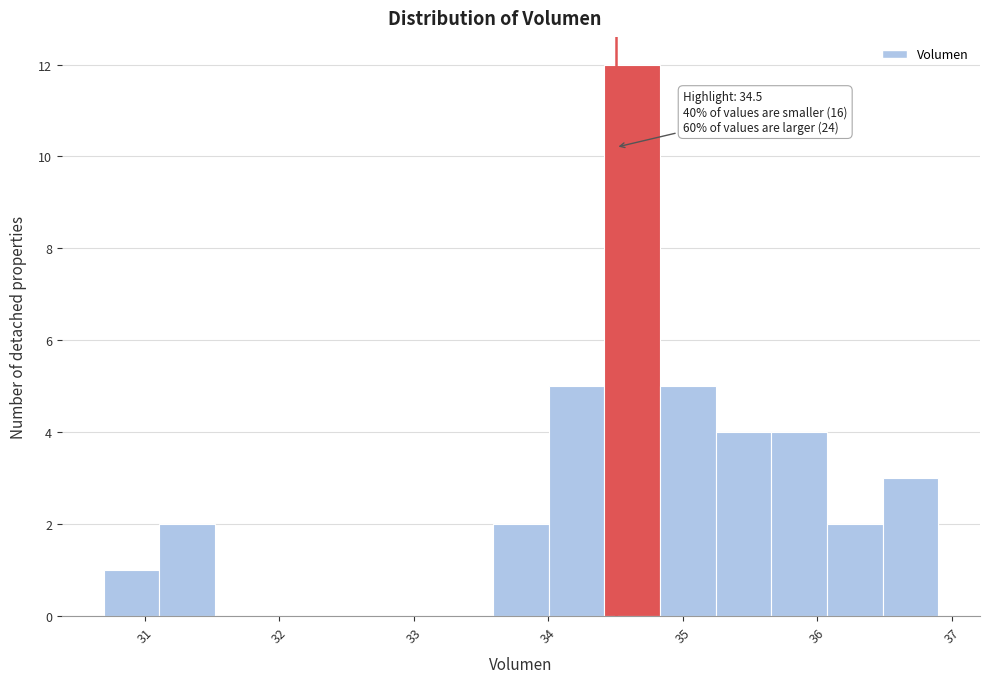

Over which range of the x-axis is the bar tallest?

34.4 to 34.8